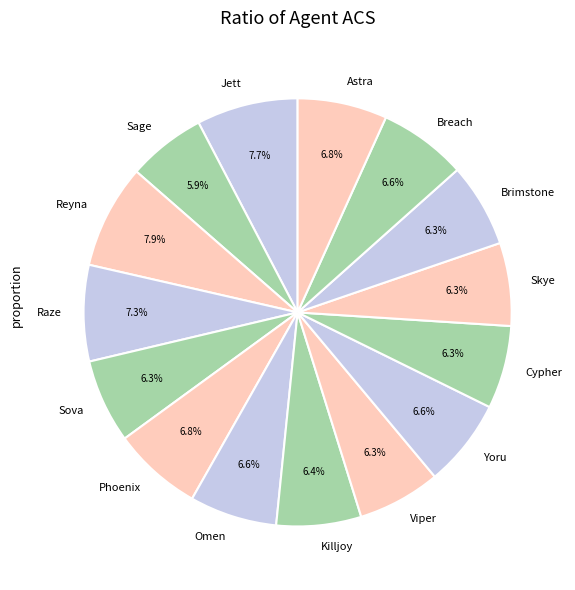

What percentage is the Brimstone slice, to the nearest percent?

6%